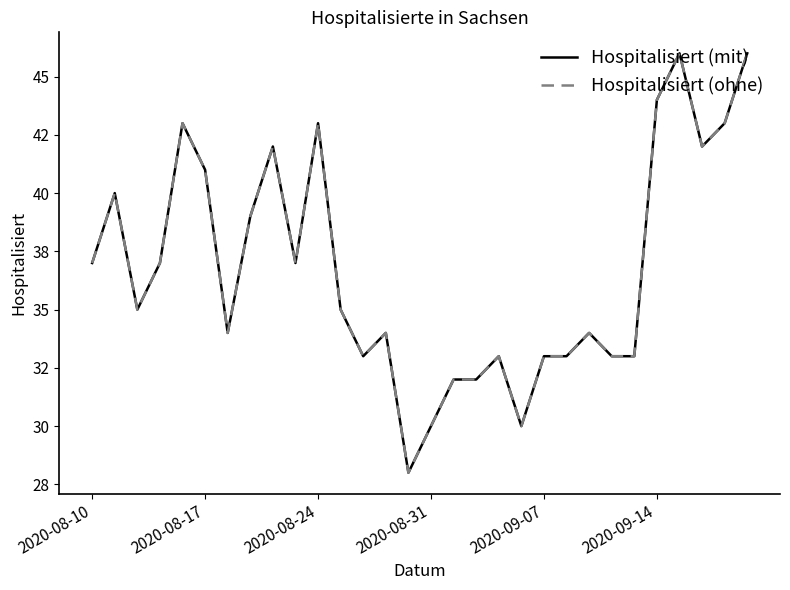

Is this an area chart (filled region under the line)?

No